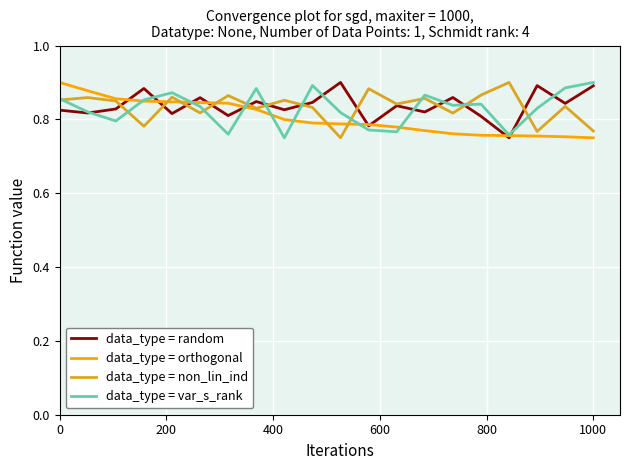

What is the value of the data_type = orthogonal point at the 10th from the left?

0.8